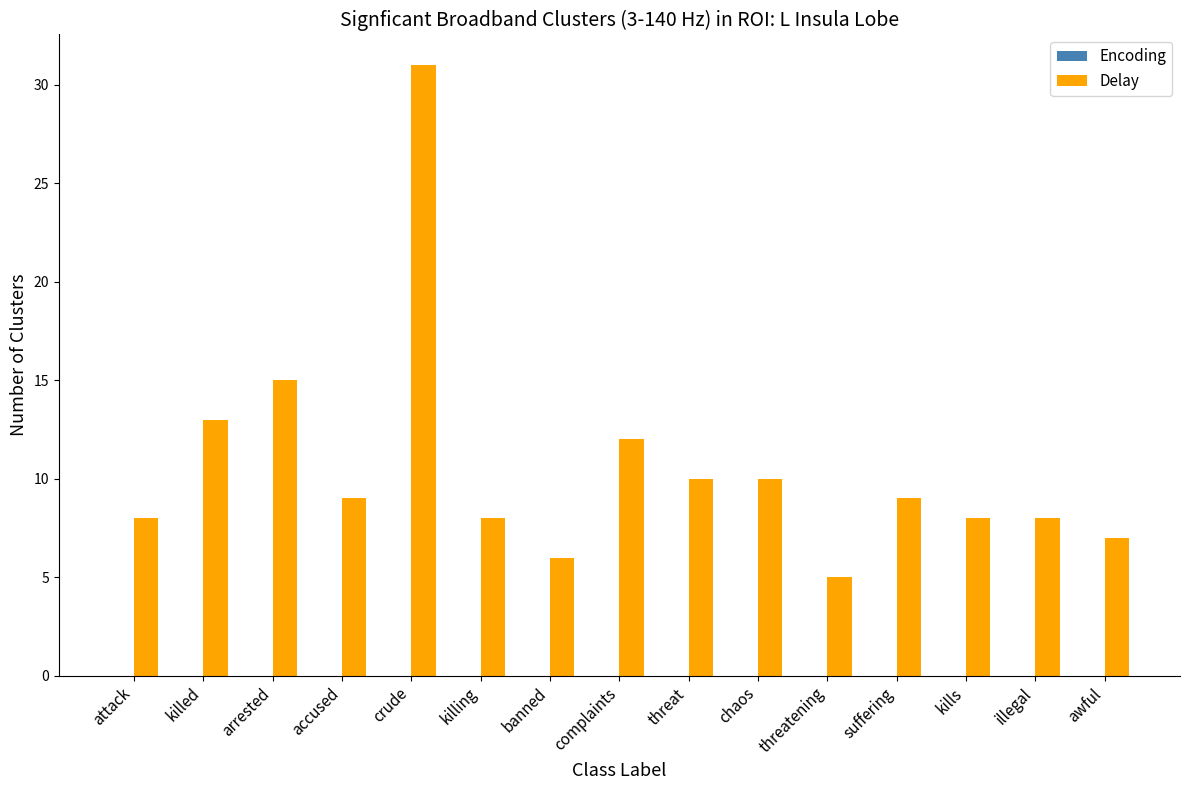

Does the chart contain any negative values?

No